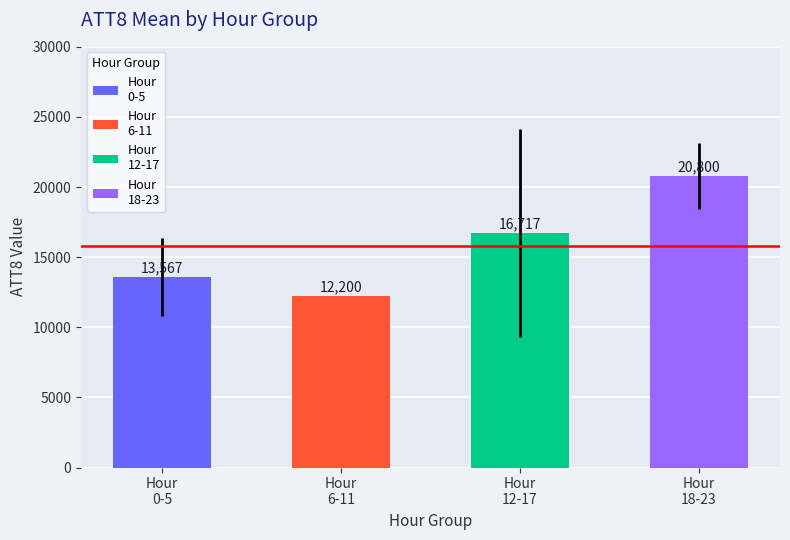

What is the smallest value displayed?

12200.0